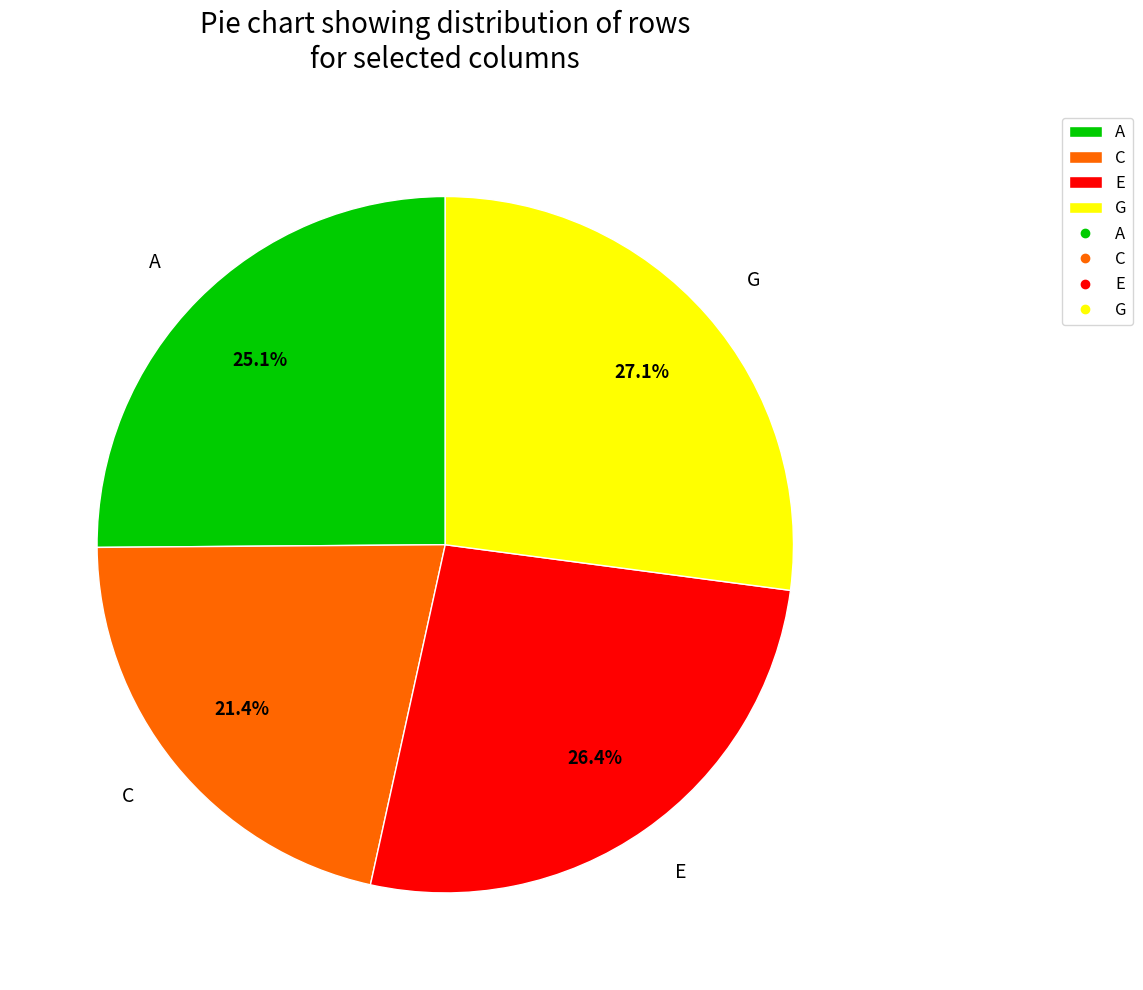

To the nearest percent, what is the combined percentage of A and G?

52%